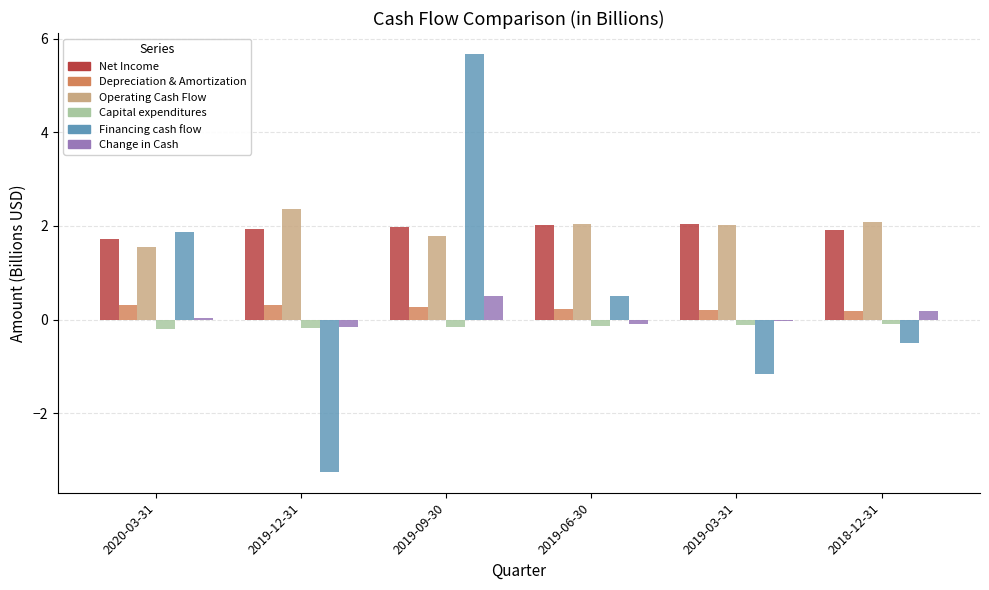

The value of Financing cash flow at 2019-09-30 is 5.7. True or false?

True